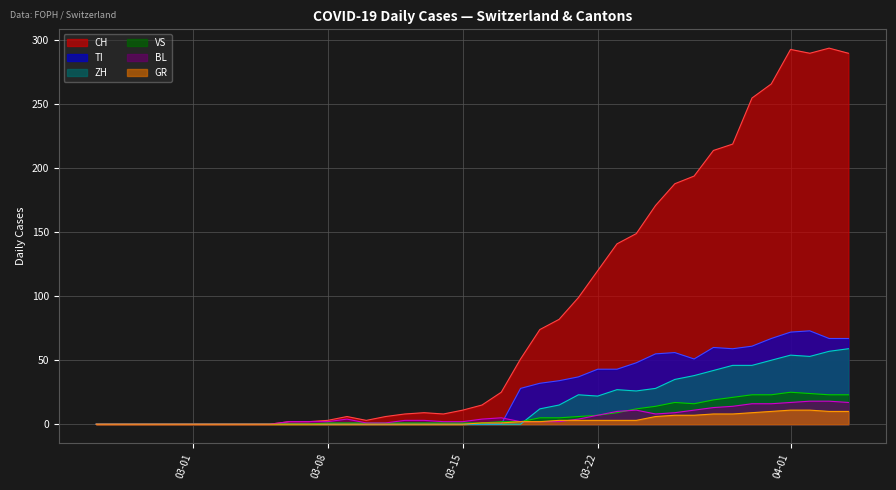

What is the sum of all CH values?

3488